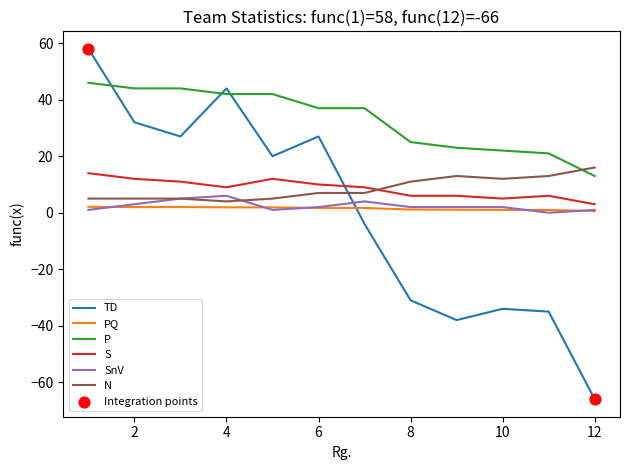

Which series has the largest total across all categories?

P